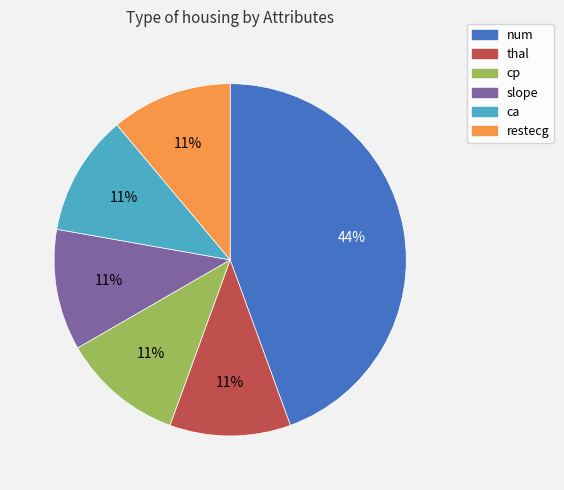

True or false: restecg accounts for 17% of the total.

False